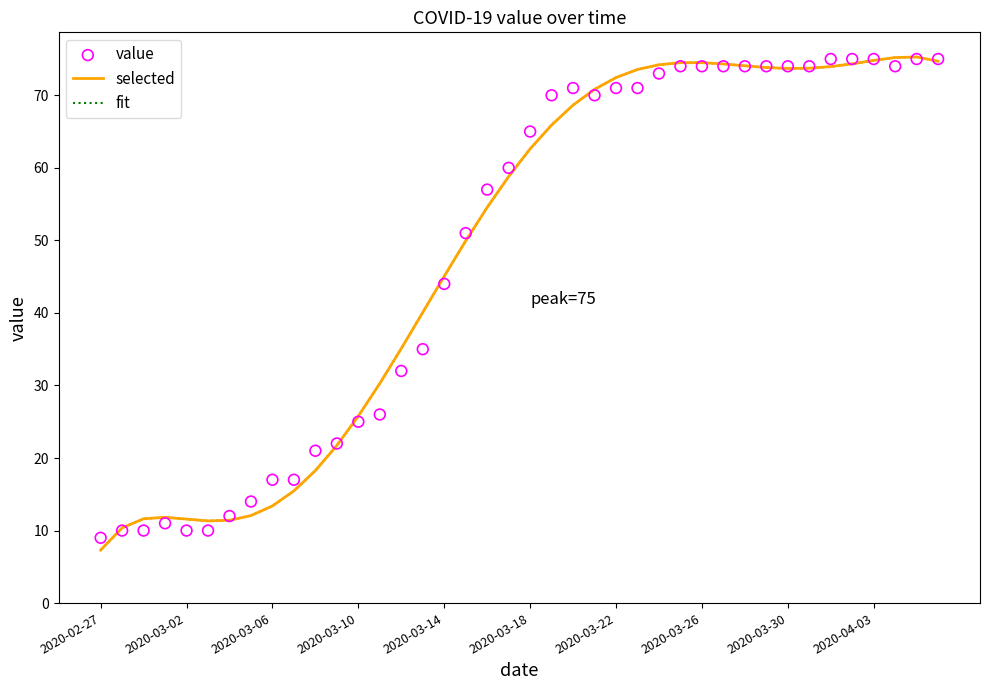

Which series has the widest spread of Y values?

selected